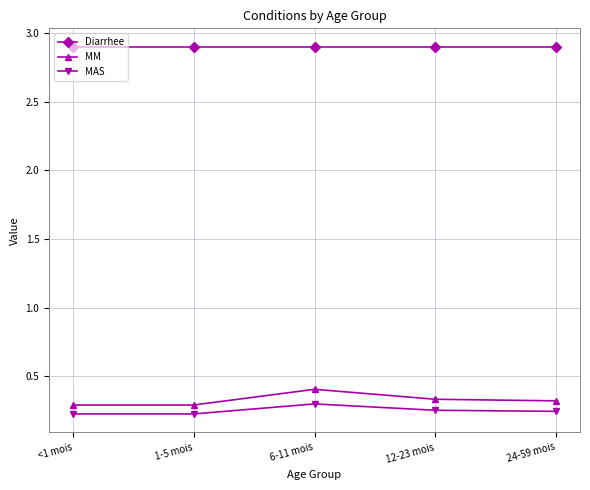

What are all the series names shown in the legend?

Diarrhee, MM, MAS